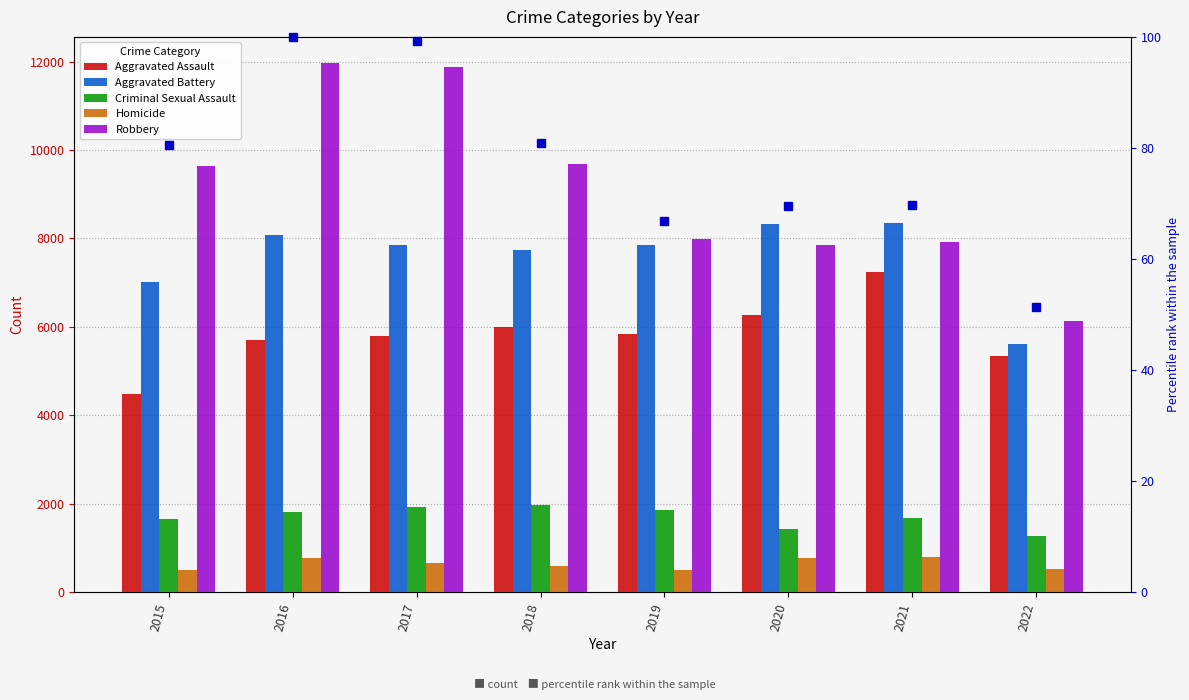

What is the smallest value displayed?

496